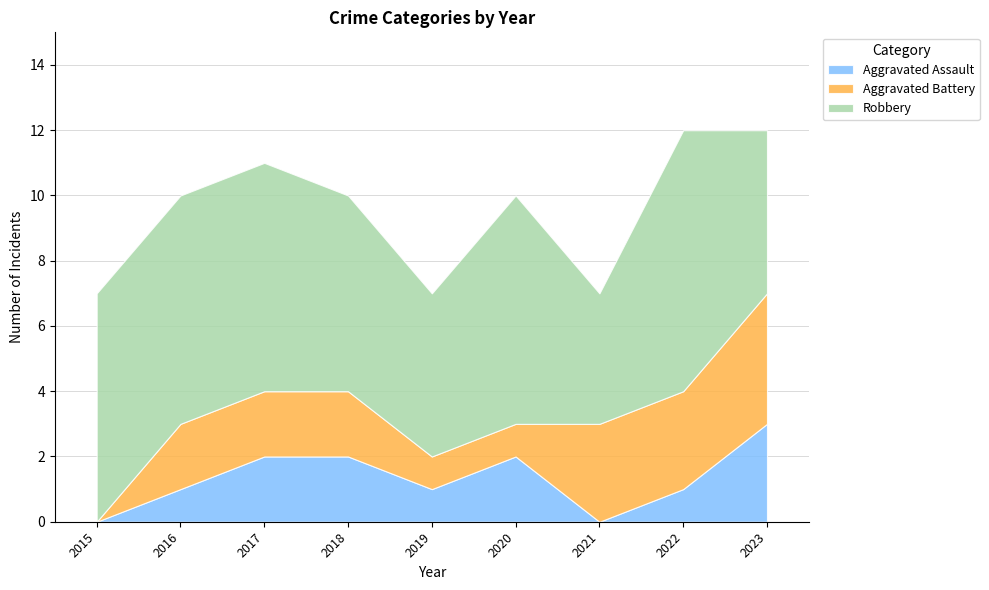

What is the sum of all Aggravated Assault values?

12